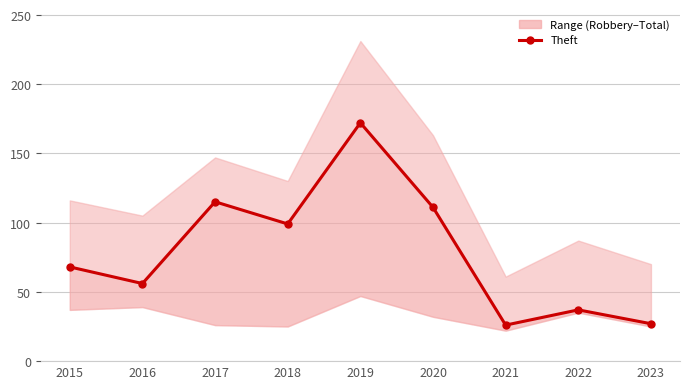

Where is the first local maximum?

2017